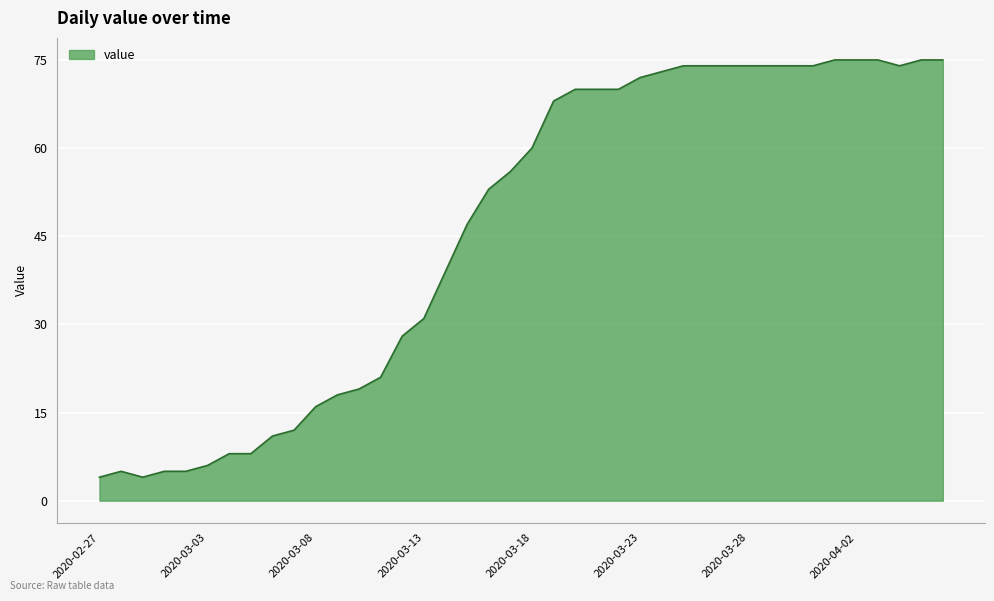

What is the smallest value displayed?

4